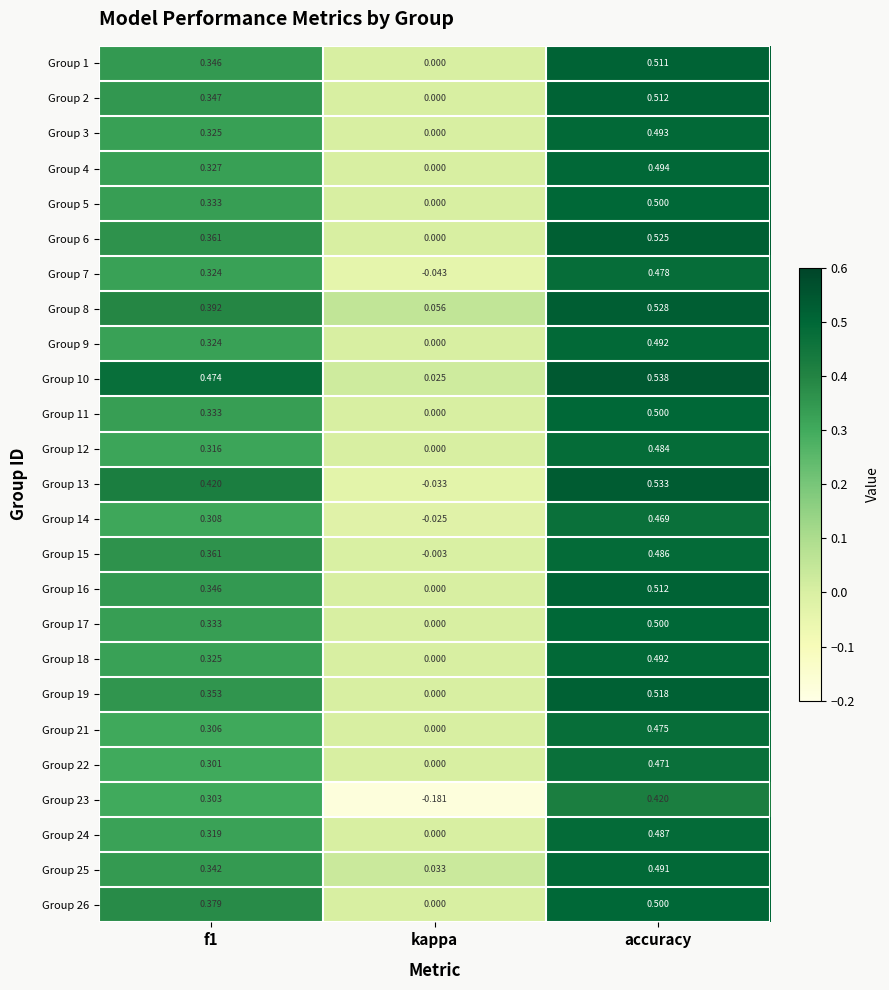

Is the value of Group 14 at accuracy greater than the value of Group 5 at f1?

Yes